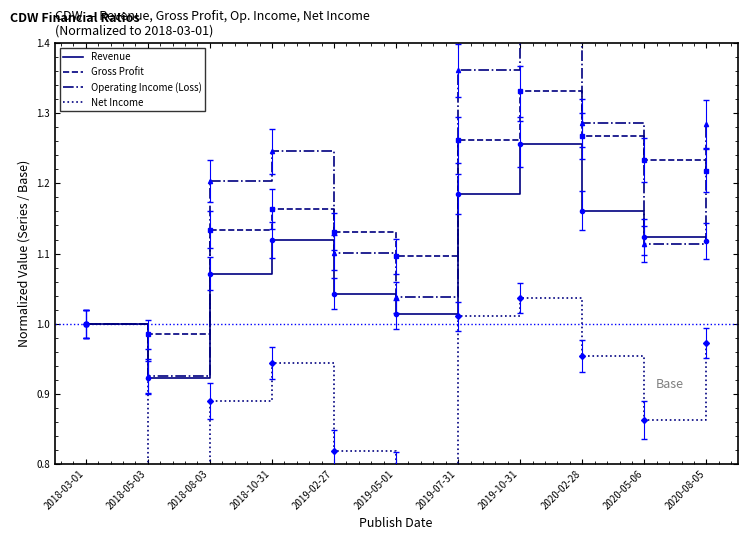

What is the highest value of the Gross Profit series?

1.3